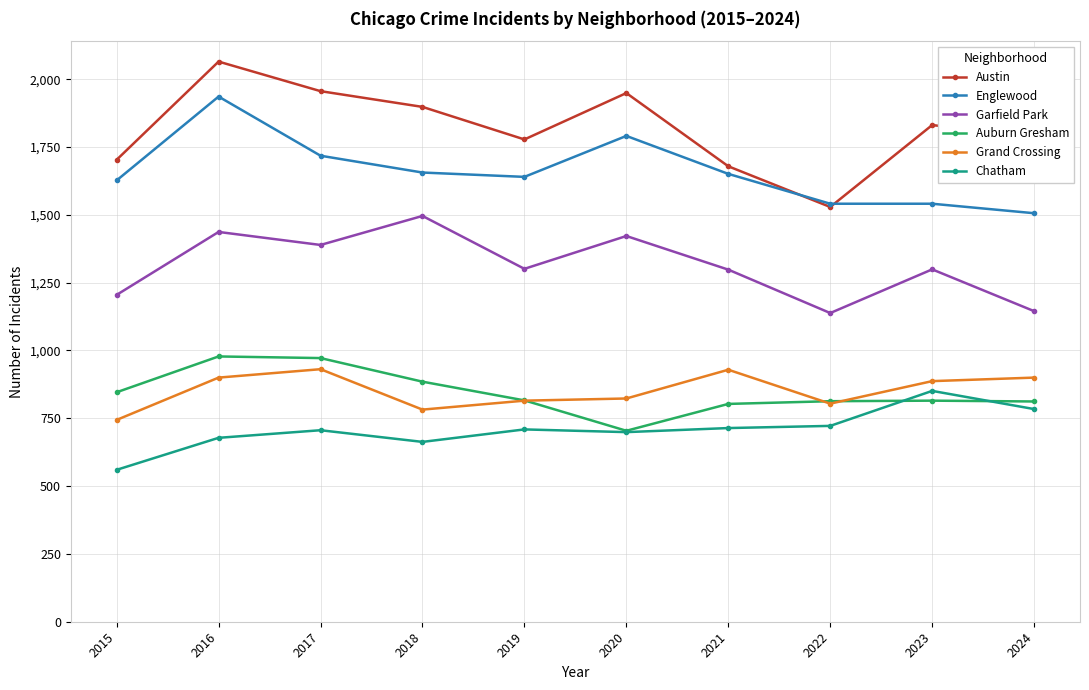

True or false: Chatham and Grand Crossing intersect in this chart.

False